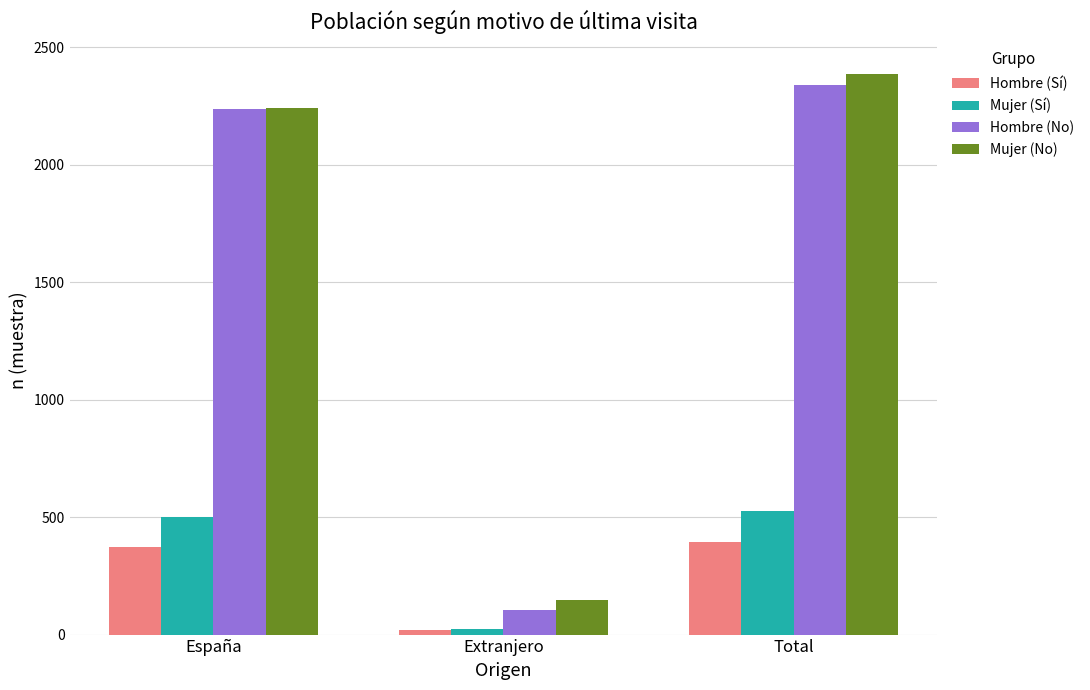

How many data points in Hombre (Sí) are less than 375?

1